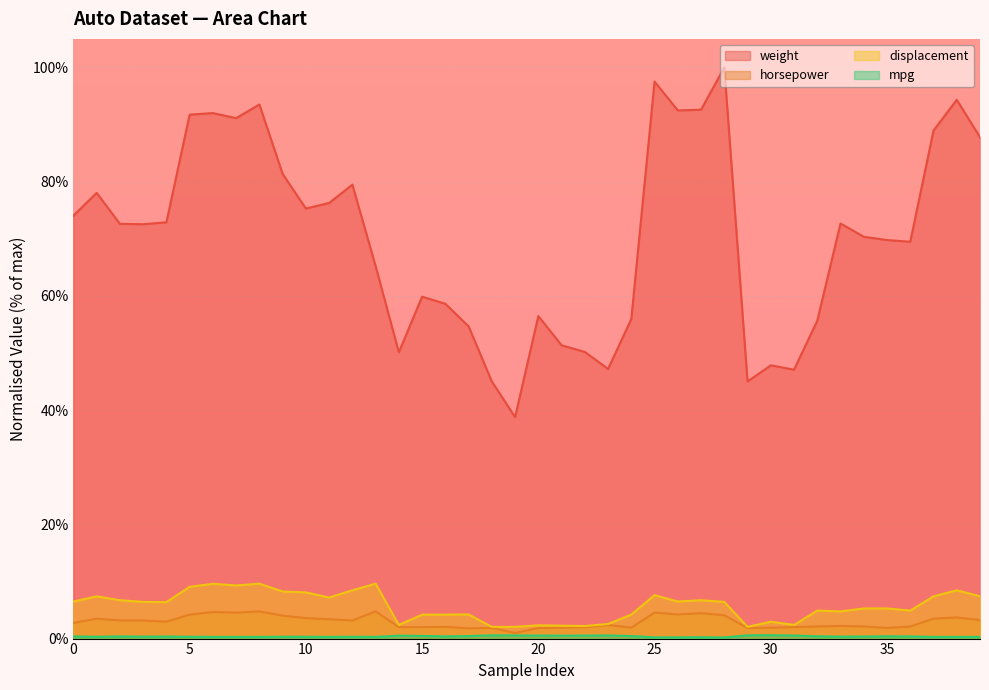

At which label is horsepower closest to 2?

14